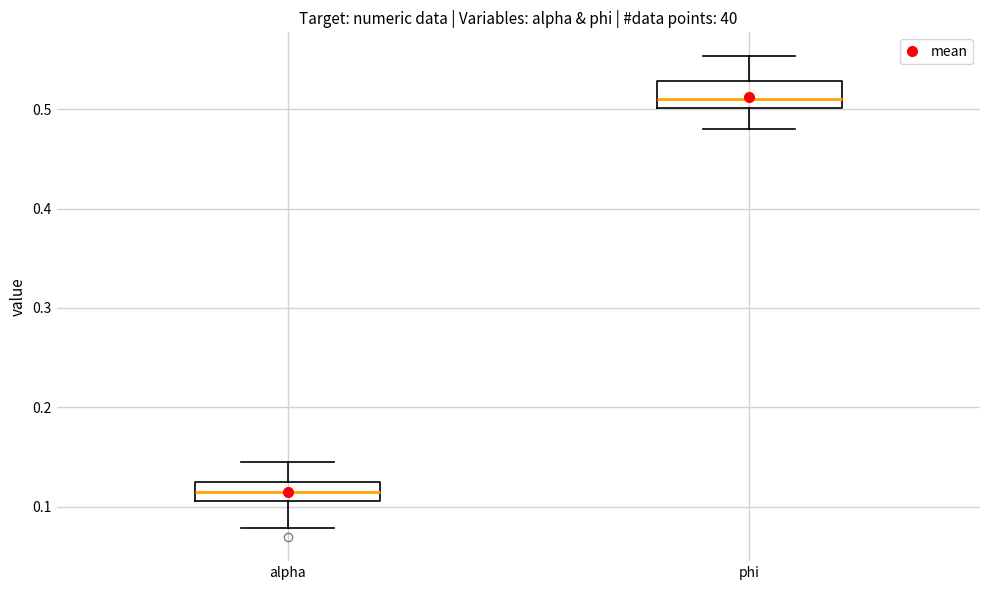

Reading left to right, transcribe this box plot: for each box, give where its median line is, the range the box spans, and where its two whiskers end, as read against the y-axis. The values are not printed on the chart, so give them approximately, as read against the axis.

alpha: median 0.11 (inside the box), box 0.11 to 0.13, whiskers 0.08 to 0.14
phi: median 0.51, box 0.50 to 0.53, whiskers 0.48 to 0.55